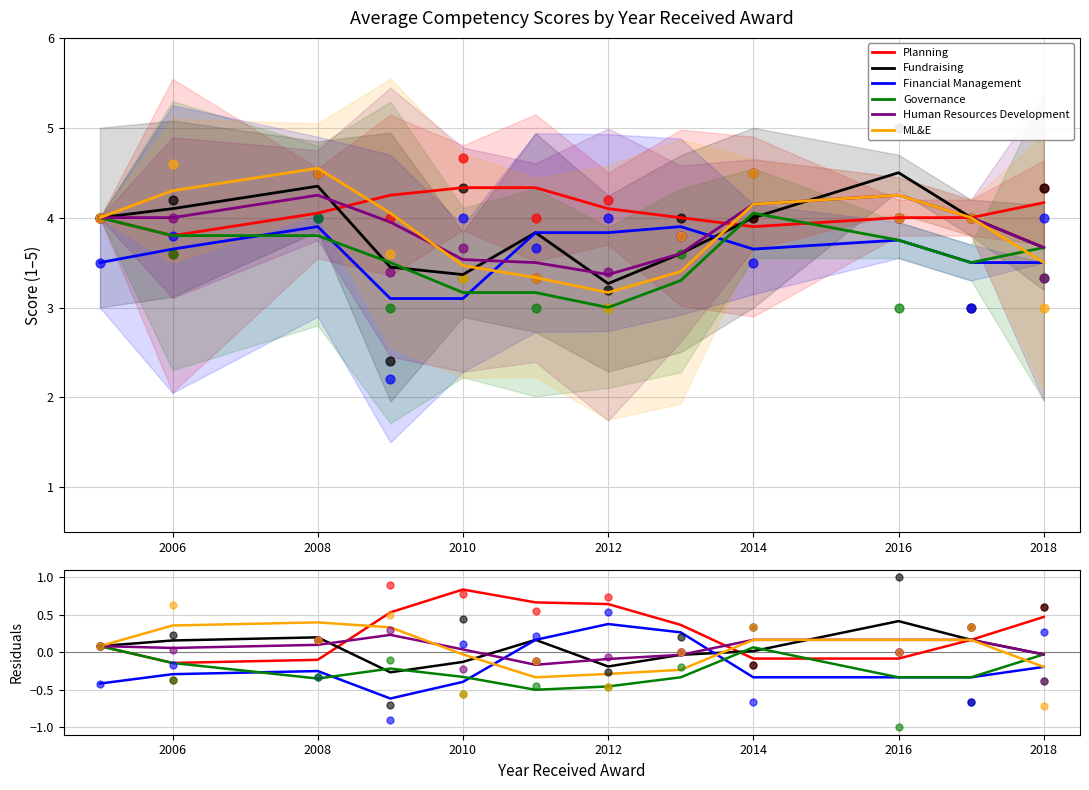

Which series contains the highest Y value?

Planning